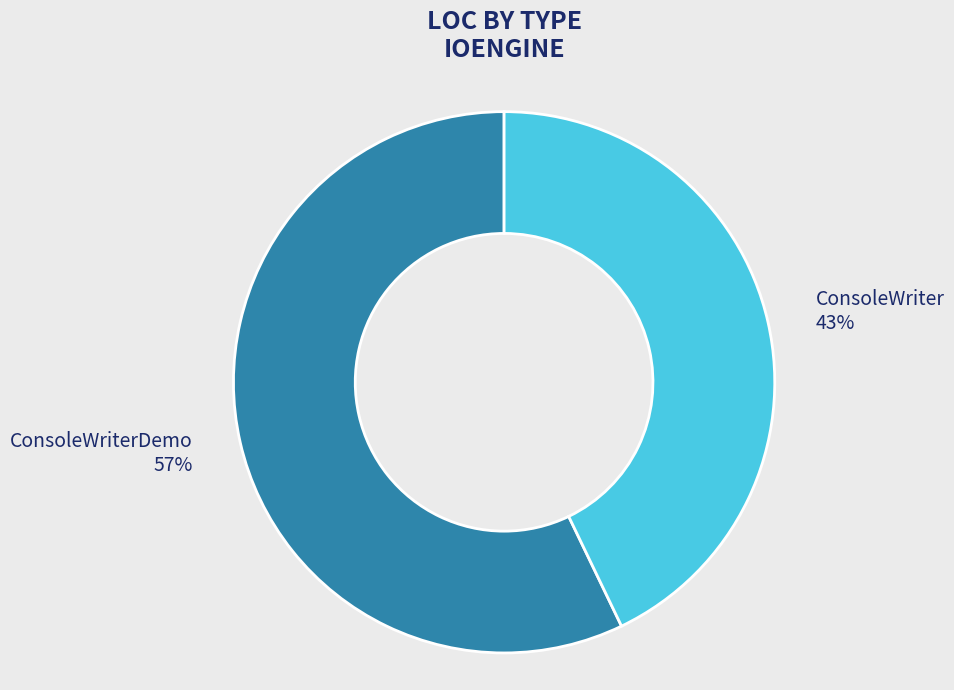

What is the largest slice in the pie chart?

ConsoleWriterDemo